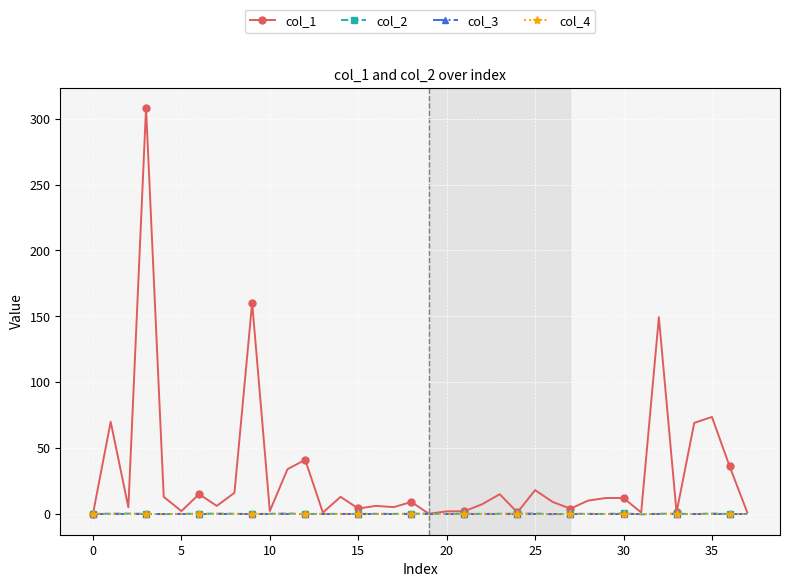

Does the chart have visible grid lines?

Yes